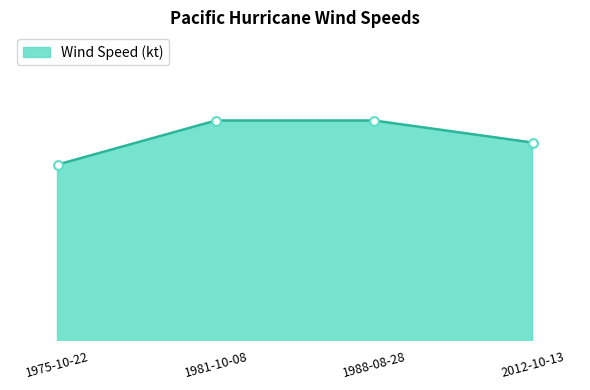

Which has a higher value, 1981-10-08 or 1988-08-28?

1981-10-08